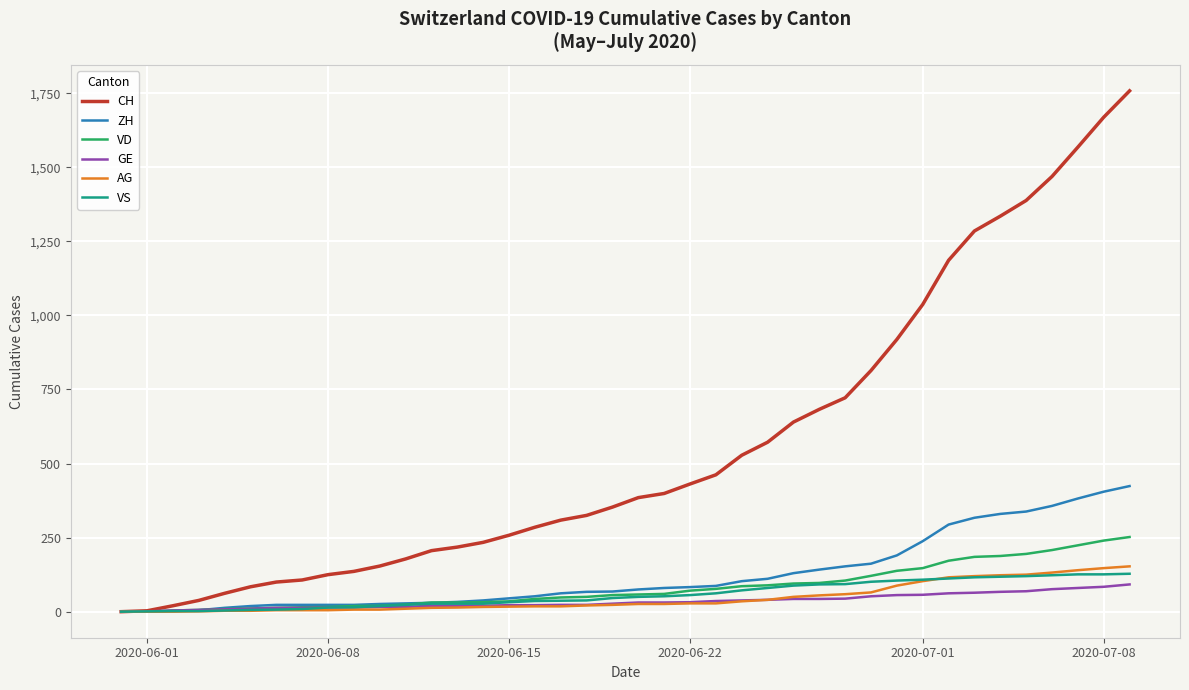

Which series has the largest total across all categories?

CH